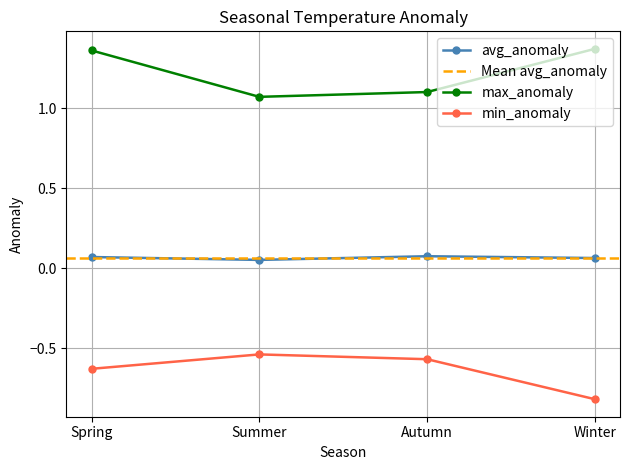

True or false: max_anomaly has more than 2 points higher than both neighbors.

False